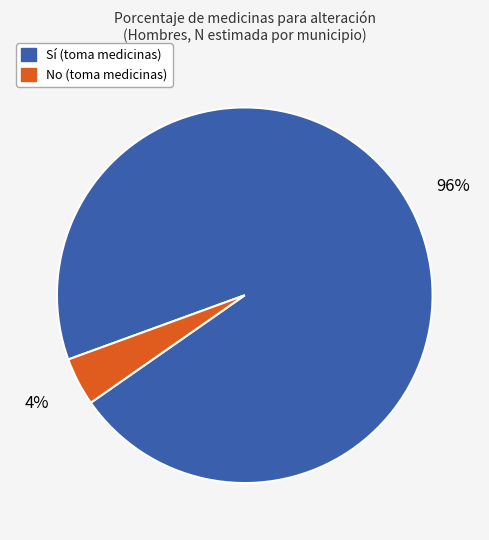

To the nearest percent, what portion does No (toma medicinas) represent?

4%